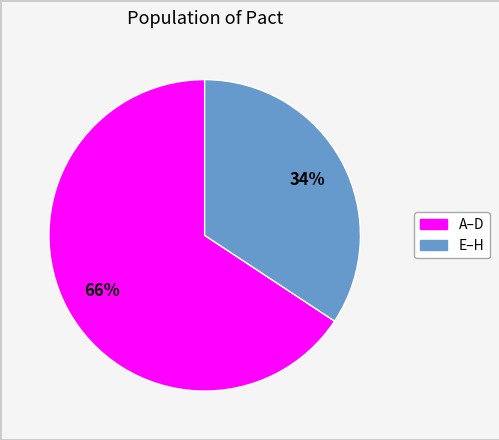

To the nearest percent, what is the average slice percentage?

50%